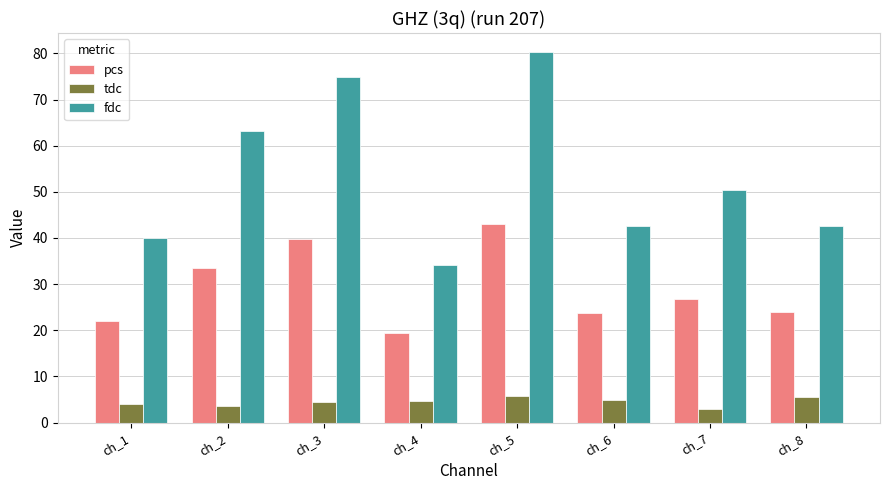

At ch_8, list the series in order from smallest to largest.

tdc, pcs, fdc